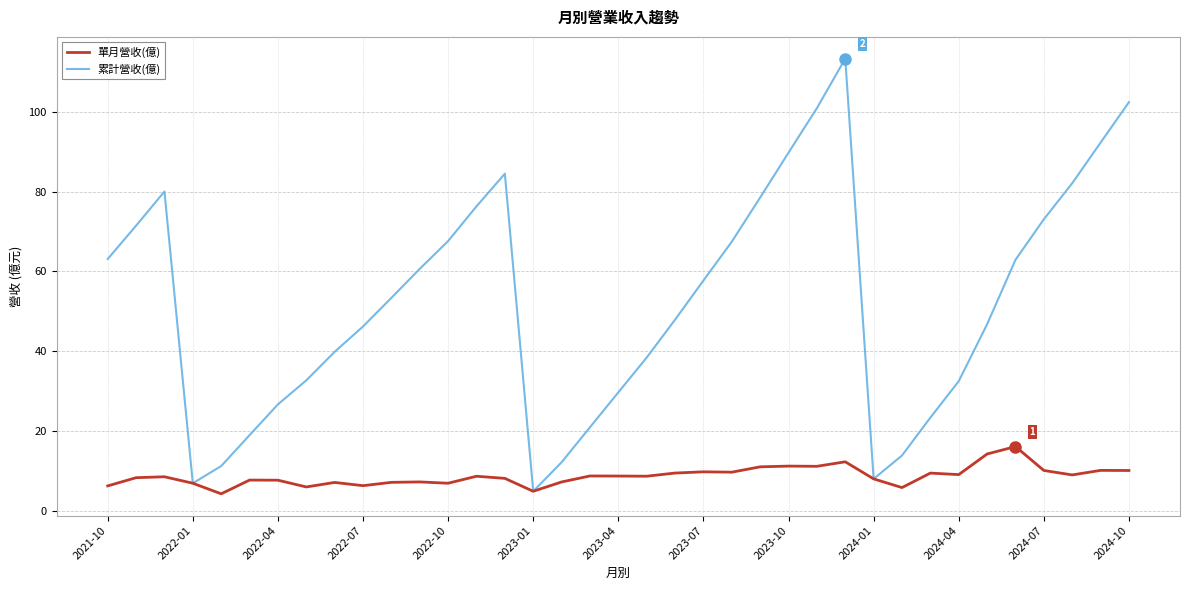

Rank the series by their average value, from lowest to highest.

單月營收(億), 累計營收(億)